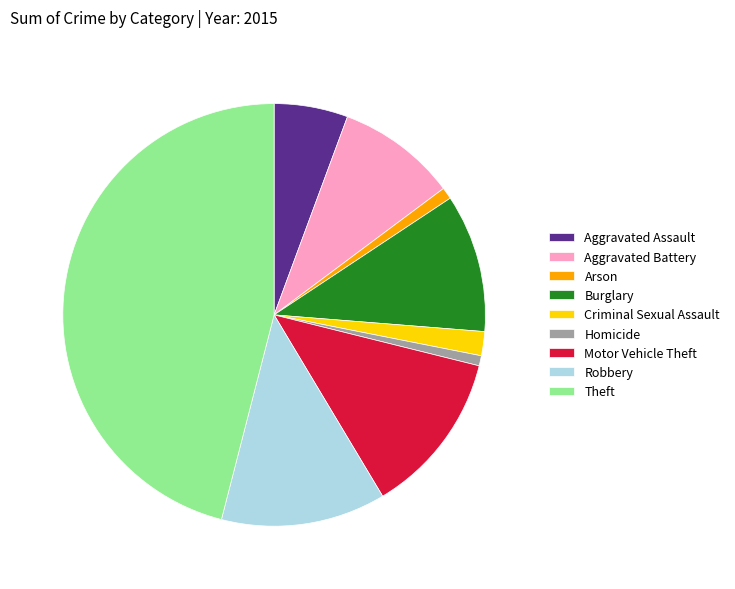

Between Homicide and Burglary, which is larger?

Burglary